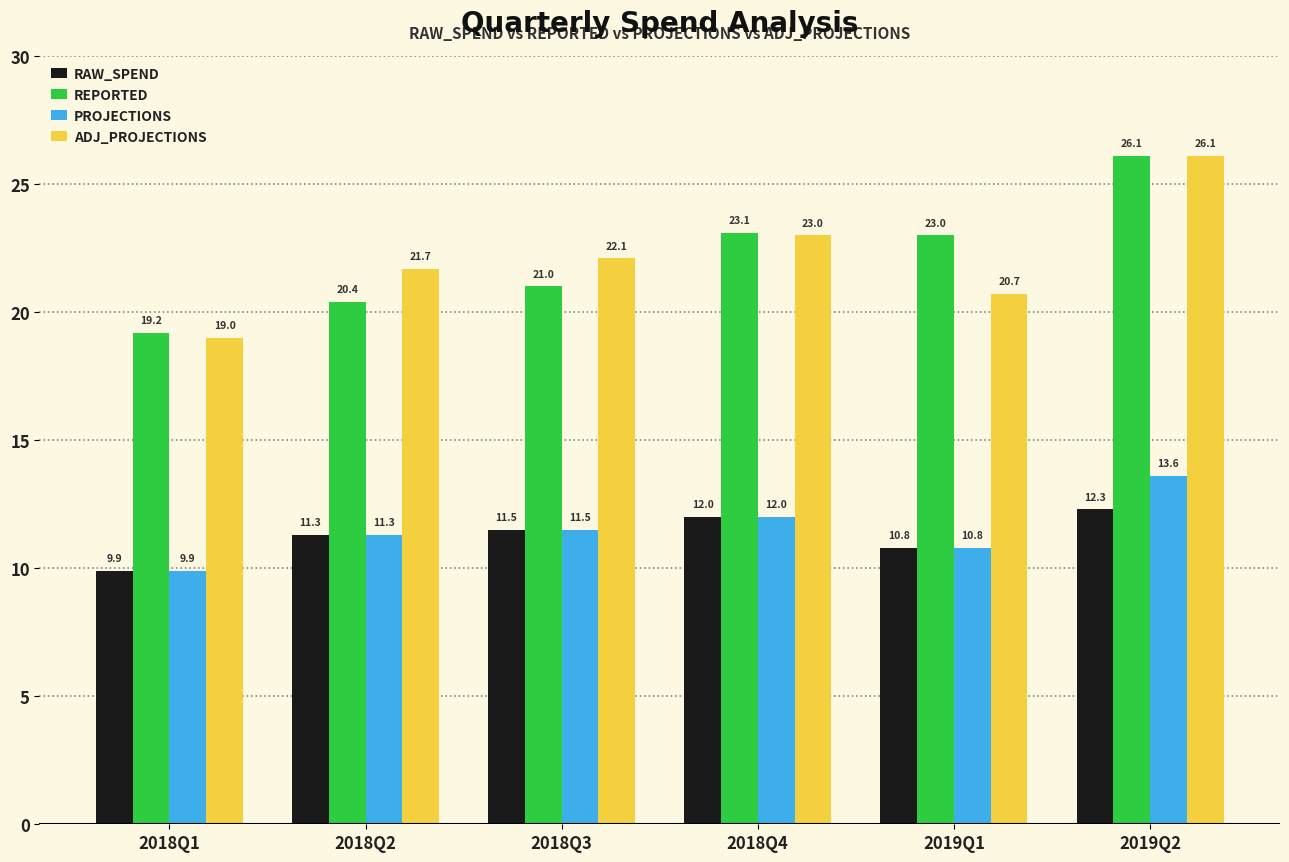

Which series has the largest total across all categories?

REPORTED